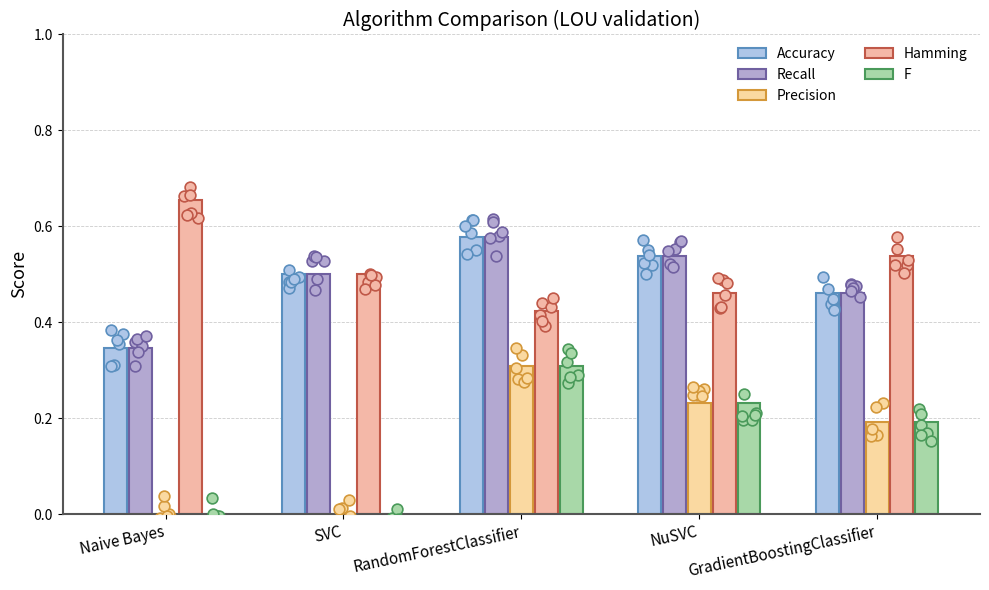

Which series contains the lowest Y value?

Precision